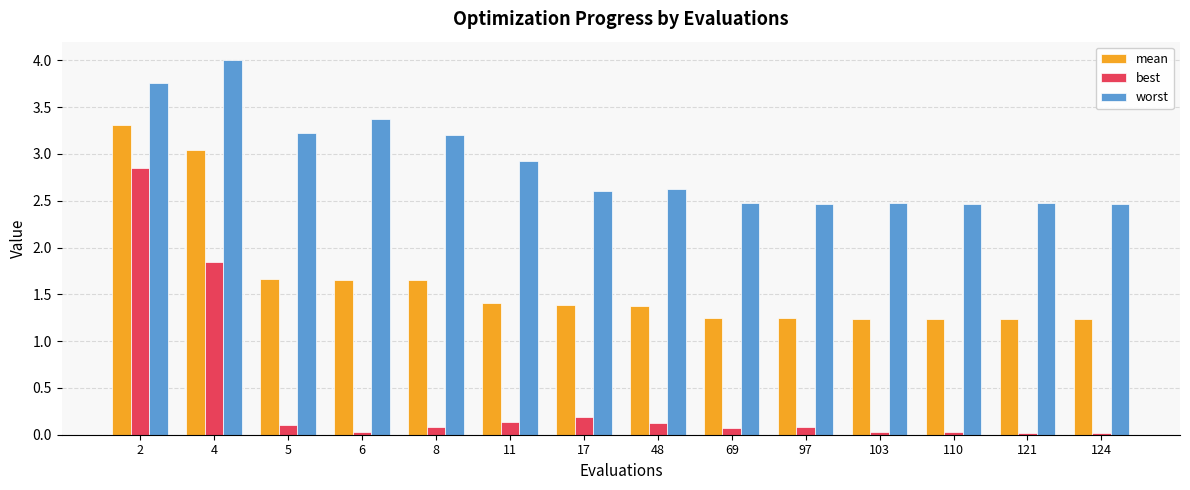

At how many categories does at least one series exceed 2?

14